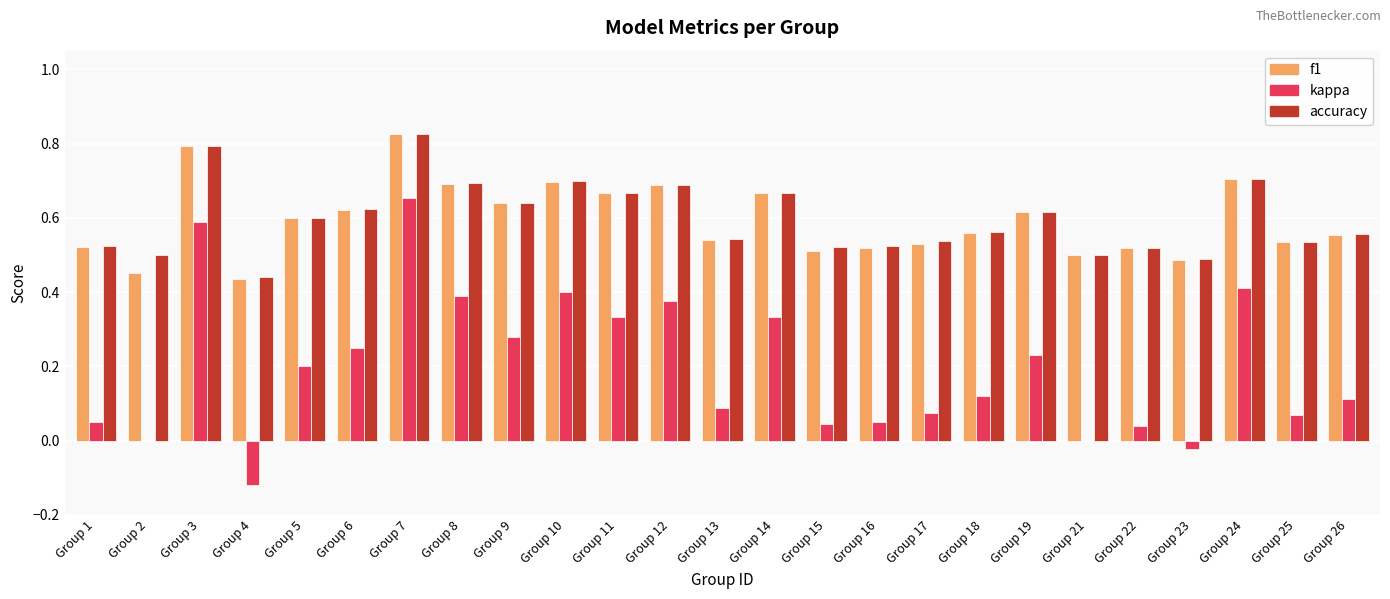

How many series are shown in this chart?

3